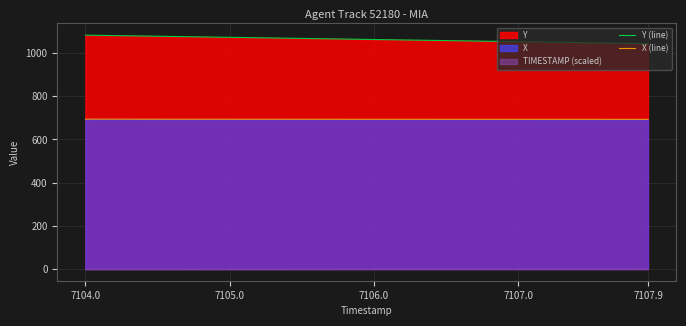

At 24, list the series in order from largest to smallest.

Y (line), X (line)